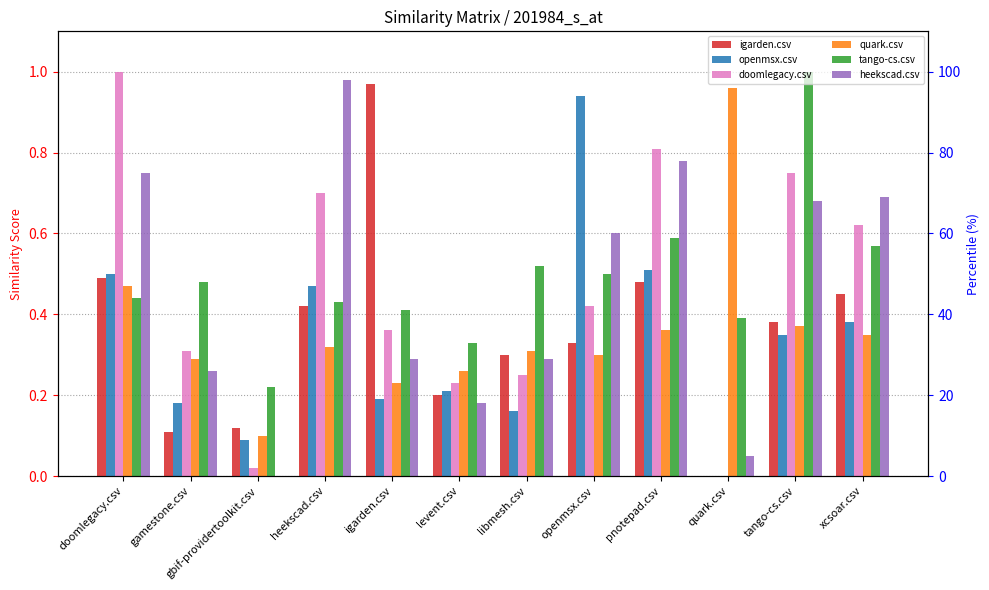

Reading right to left, list all the values displayed in this chart.

igarden.csv: xcsoar.csv=0.5	tango-cs.csv=0.4	quark.csv=0.0	pnotepad.csv=0.5	openmsx.csv=0.3	libmesh.csv=0.3	levent.csv=0.2	igarden.csv=1.0	heekscad.csv=0.4	gbif-providertoolkit.csv=0.1	gamestone.csv=0.1	doomlegacy.csv=0.5
openmsx.csv: xcsoar.csv=0.4	tango-cs.csv=0.3	quark.csv=0.0	pnotepad.csv=0.5	openmsx.csv=0.9	libmesh.csv=0.2	levent.csv=0.2	igarden.csv=0.2	heekscad.csv=0.5	gbif-providertoolkit.csv=0.1	gamestone.csv=0.2	doomlegacy.csv=0.5
doomlegacy.csv: xcsoar.csv=0.6	tango-cs.csv=0.8	quark.csv=0.0	pnotepad.csv=0.8	openmsx.csv=0.4	libmesh.csv=0.2	levent.csv=0.2	igarden.csv=0.4	heekscad.csv=0.7	gbif-providertoolkit.csv=0.0	gamestone.csv=0.3	doomlegacy.csv=1.0
quark.csv: xcsoar.csv=0.3	tango-cs.csv=0.4	quark.csv=1.0	pnotepad.csv=0.4	openmsx.csv=0.3	libmesh.csv=0.3	levent.csv=0.3	igarden.csv=0.2	heekscad.csv=0.3	gbif-providertoolkit.csv=0.1	gamestone.csv=0.3	doomlegacy.csv=0.5
tango-cs.csv: xcsoar.csv=0.6	tango-cs.csv=1.0	quark.csv=0.4	pnotepad.csv=0.6	openmsx.csv=0.5	libmesh.csv=0.5	levent.csv=0.3	igarden.csv=0.4	heekscad.csv=0.4	gbif-providertoolkit.csv=0.2	gamestone.csv=0.5	doomlegacy.csv=0.4
heekscad.csv: xcsoar.csv=0.7	tango-cs.csv=0.7	quark.csv=0.1	pnotepad.csv=0.8	openmsx.csv=0.6	libmesh.csv=0.3	levent.csv=0.2	igarden.csv=0.3	heekscad.csv=1.0	gbif-providertoolkit.csv=0.0	gamestone.csv=0.3	doomlegacy.csv=0.8